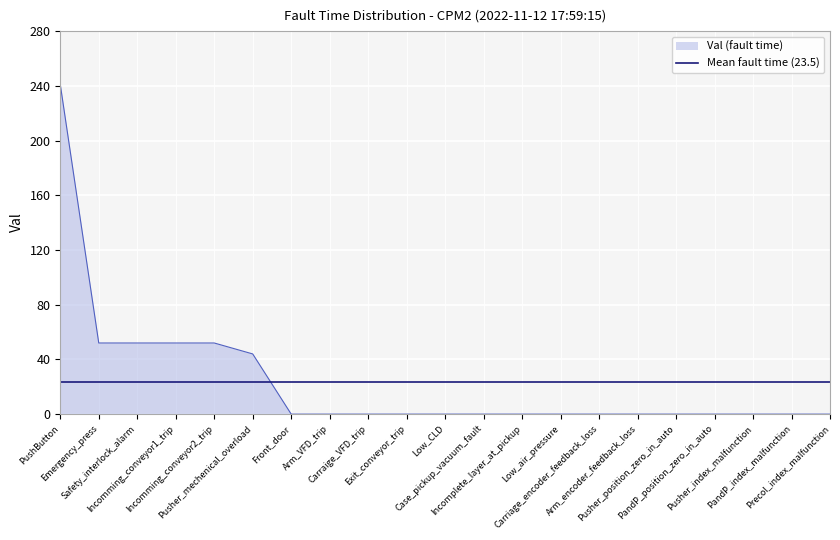

Which series has the widest spread of values?

Val (fault time)